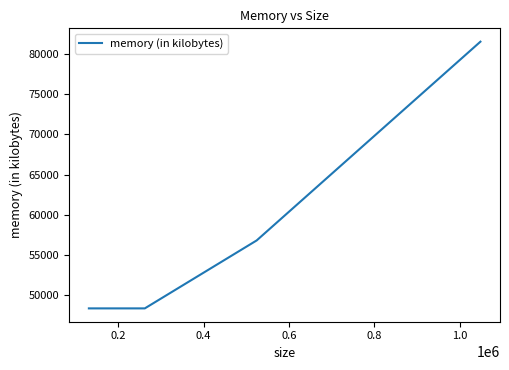

How many distinct data groups are displayed?

1